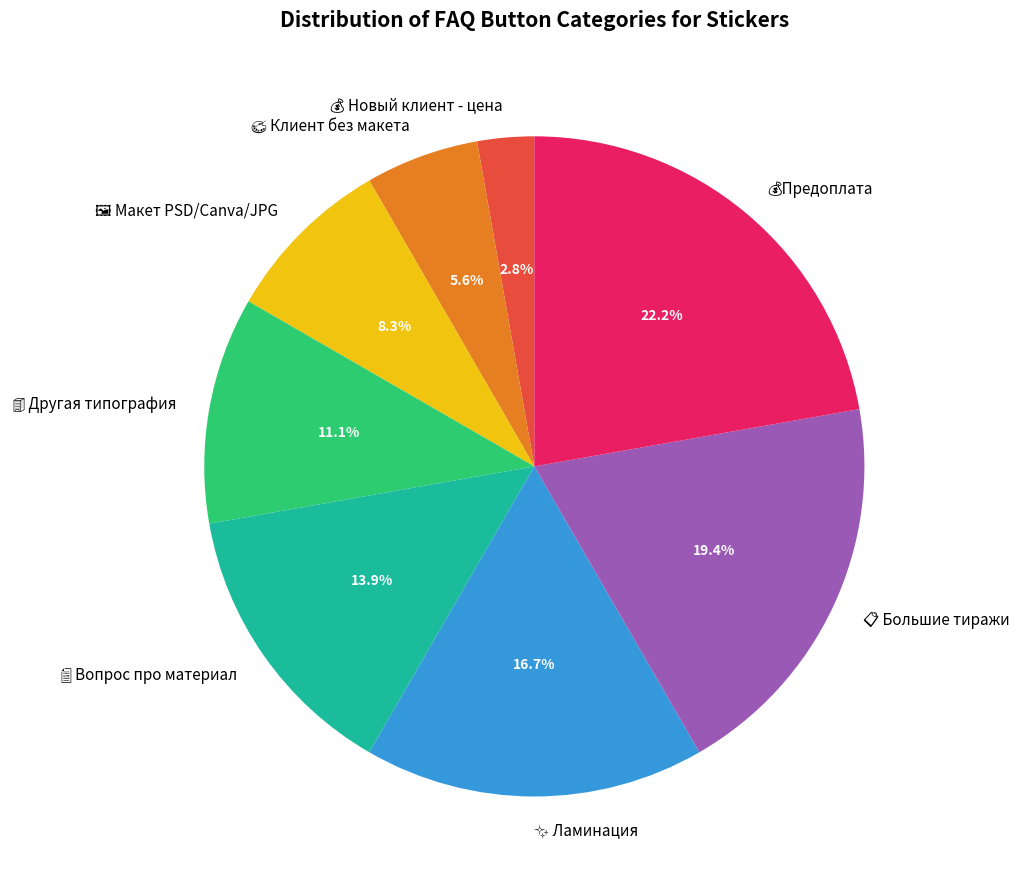

How many slices are in this pie chart?

8